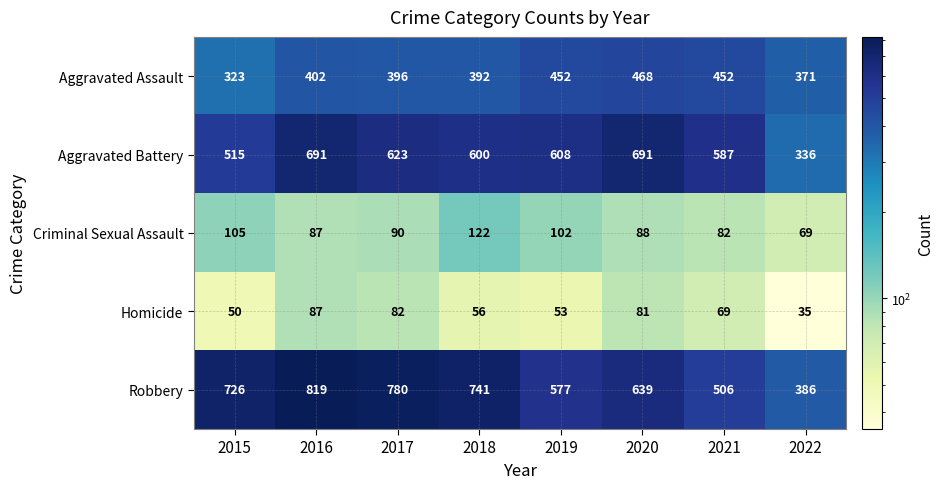

At how many categories does at least one series exceed 185?

8